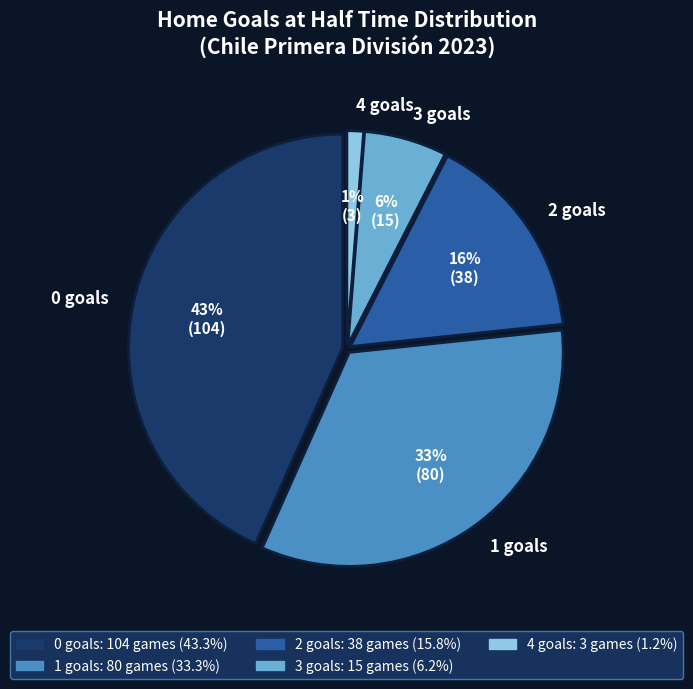

Rank the categories by value from highest to lowest.

0 goals, 1 goals, 2 goals, 3 goals, 4 goals